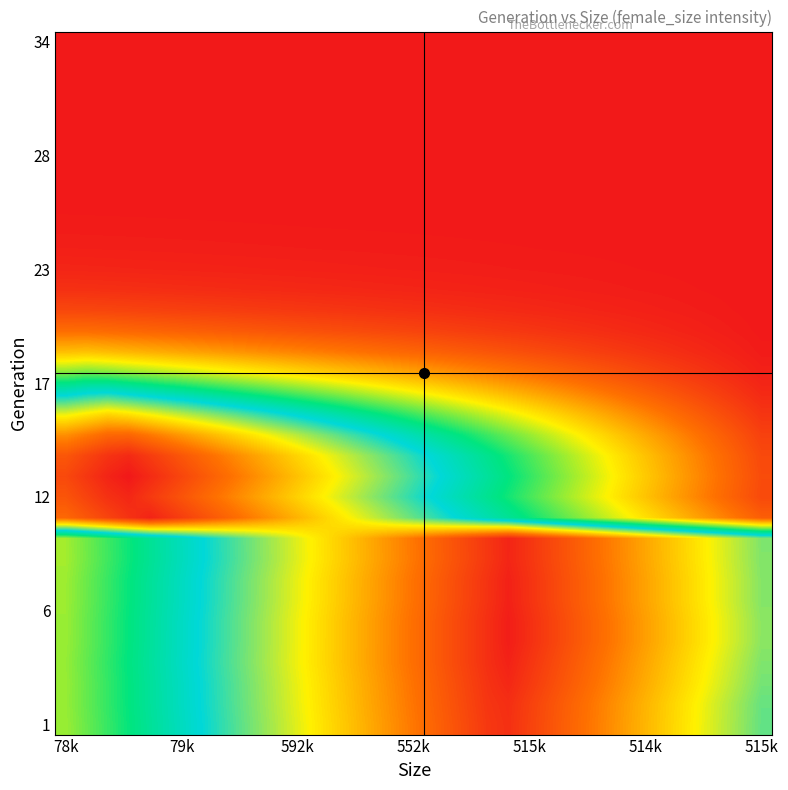

How many series are shown in this chart?

34